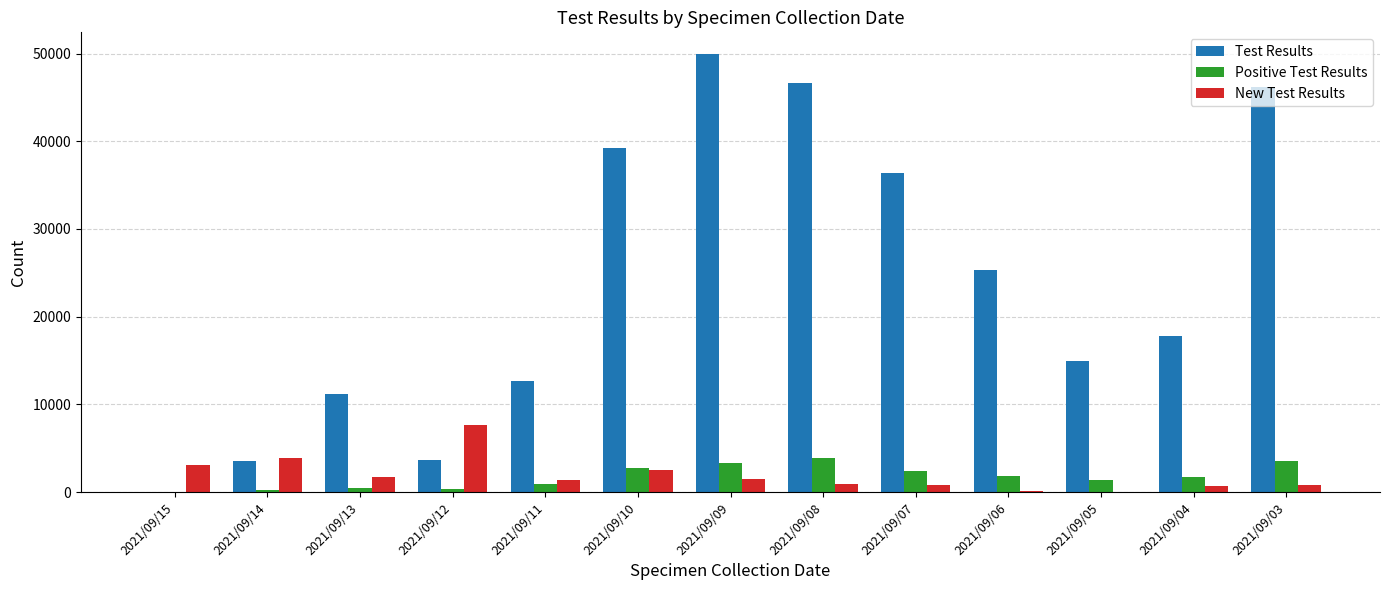

What is the spread (max minus min) of values at 2021/09/11?

11665